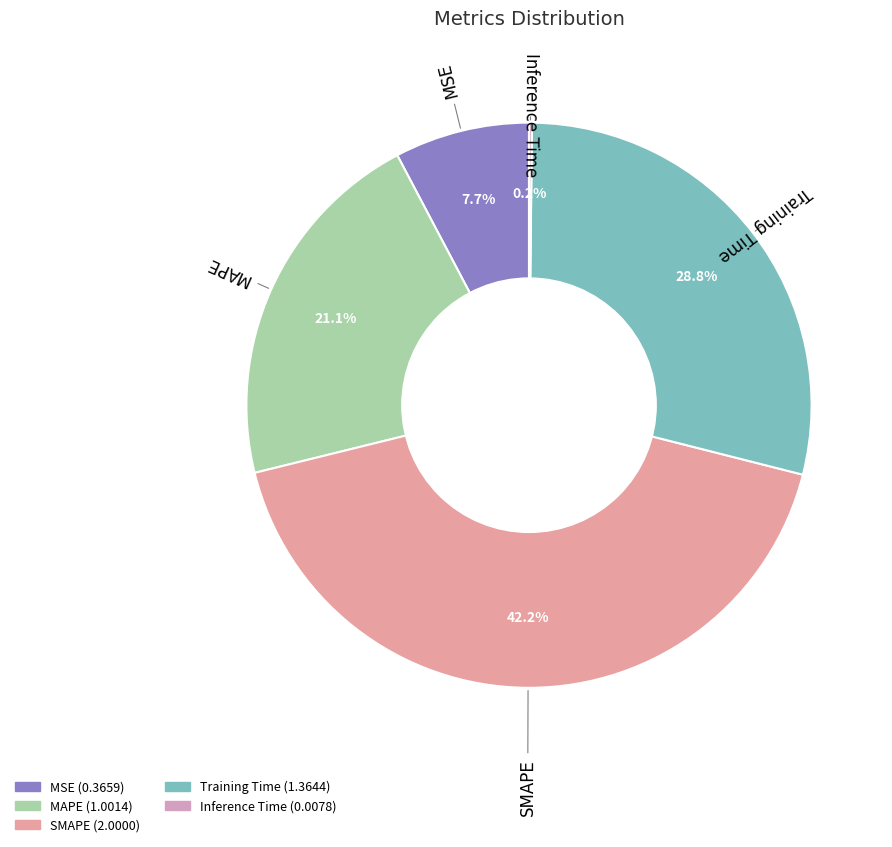

What is the total percentage of Training Time and MAPE?

49.9%